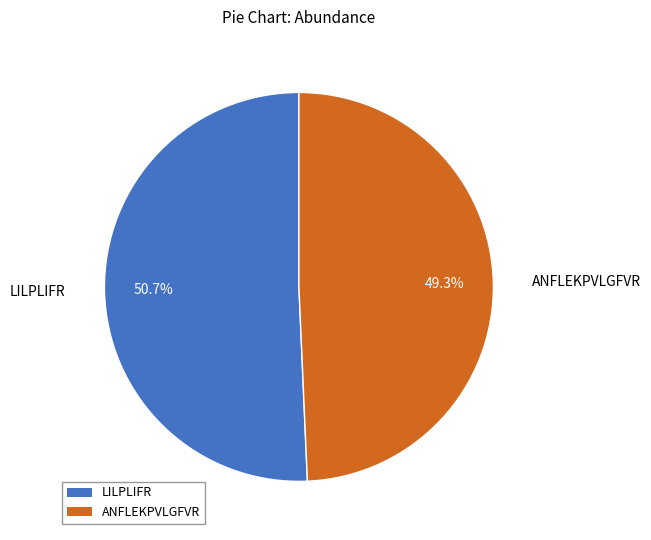

Does ANFLEKPVLGFVR account for over 50% of the chart?

No